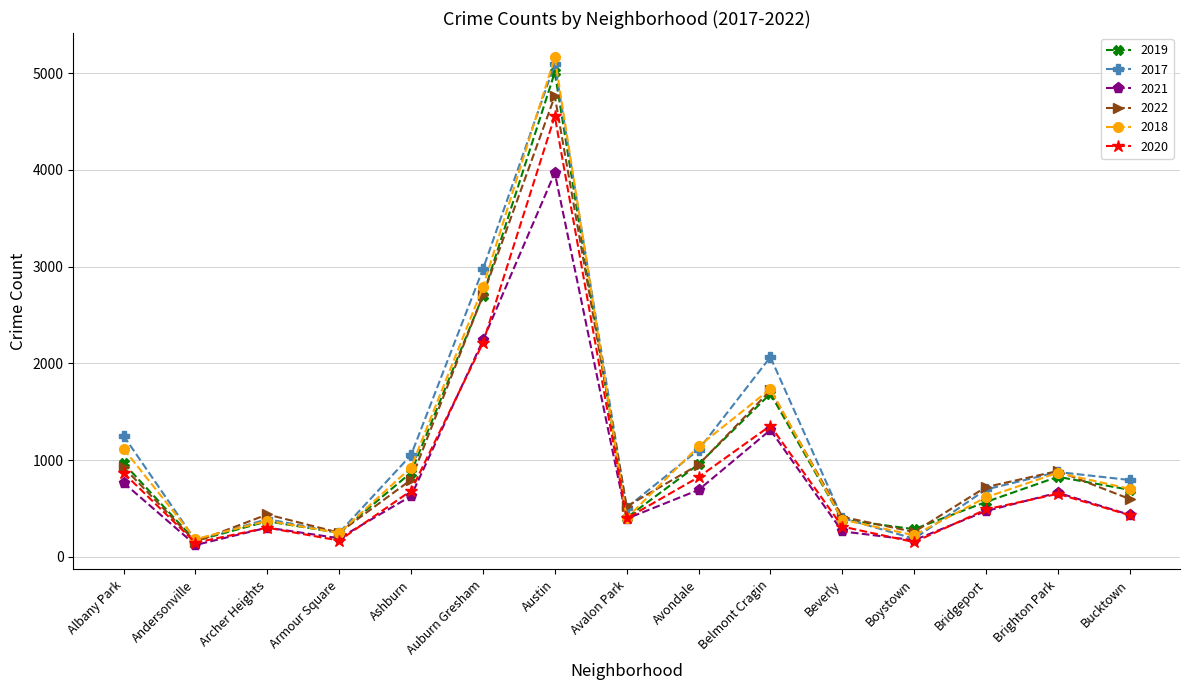

What is the sum of the 2021 values at Austin and Belmont Cragin?

5282